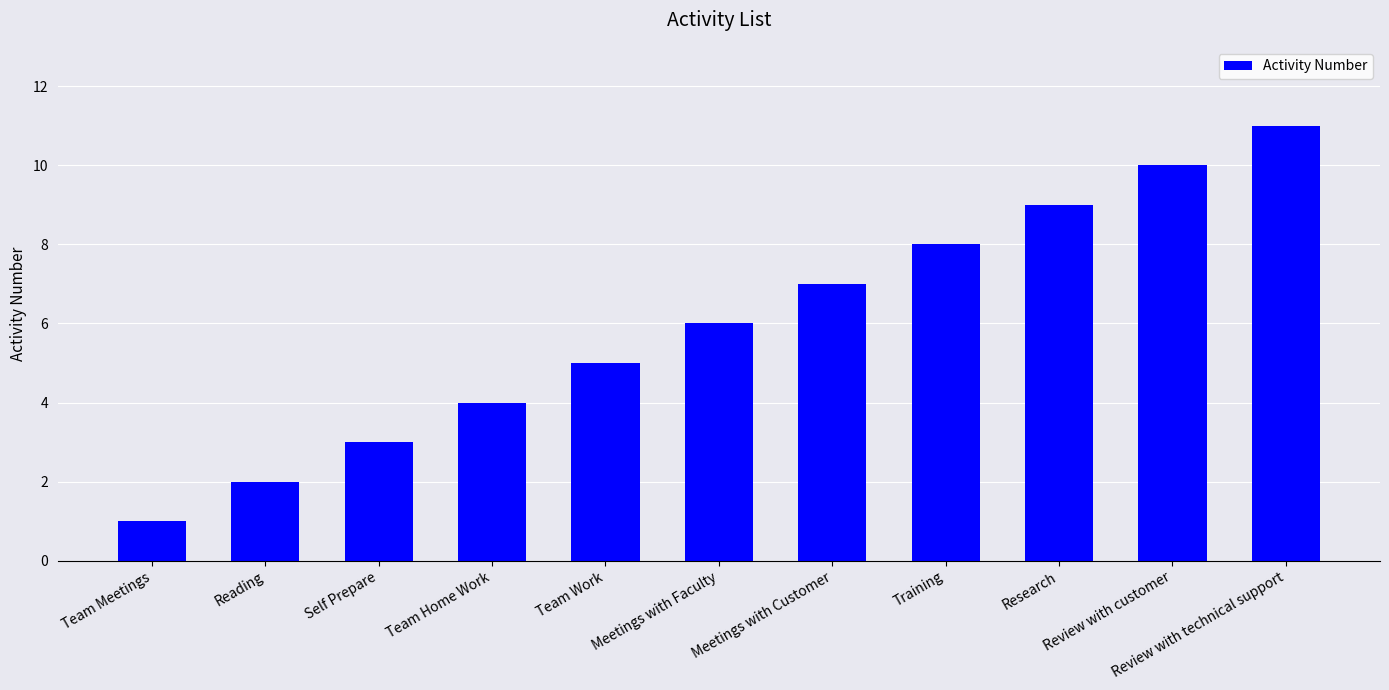

The value at Team Work is 5. True or false?

True